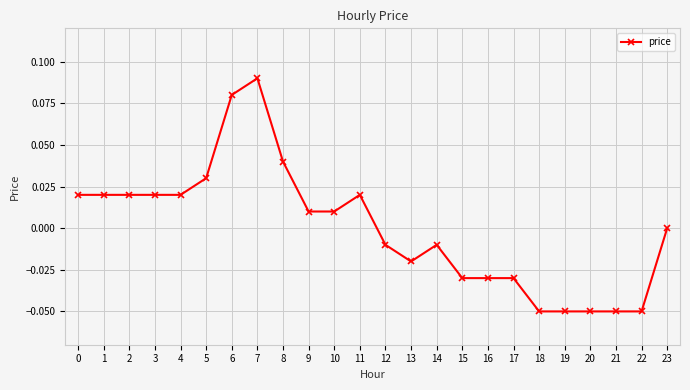

Which label corresponds to the largest value in the chart?

7